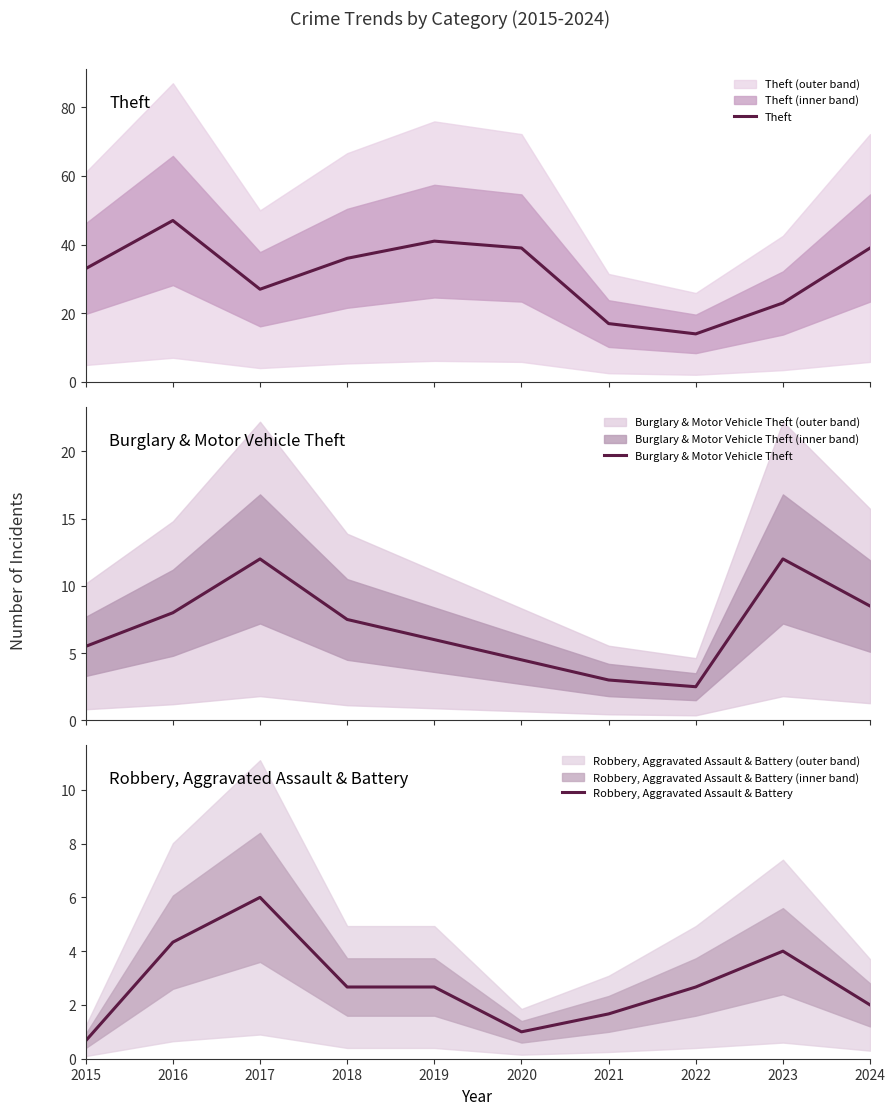

At which category is the sum across all series the highest?

2016